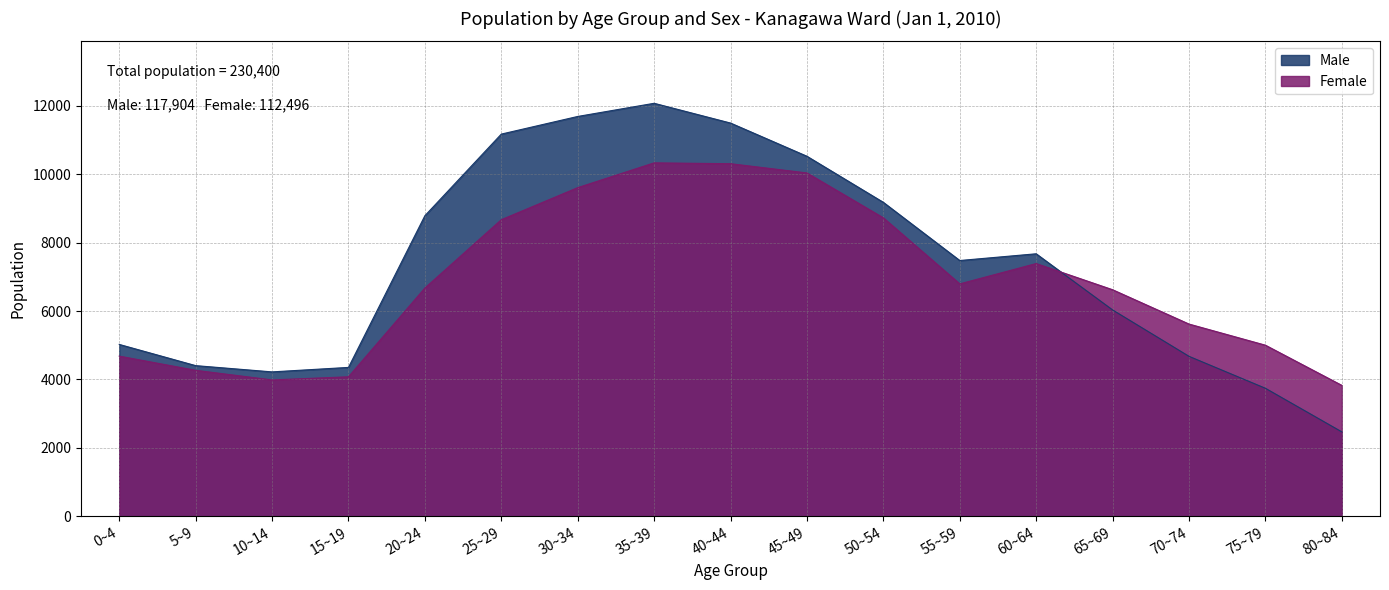

What is the total value across all series at 45~49?

20566